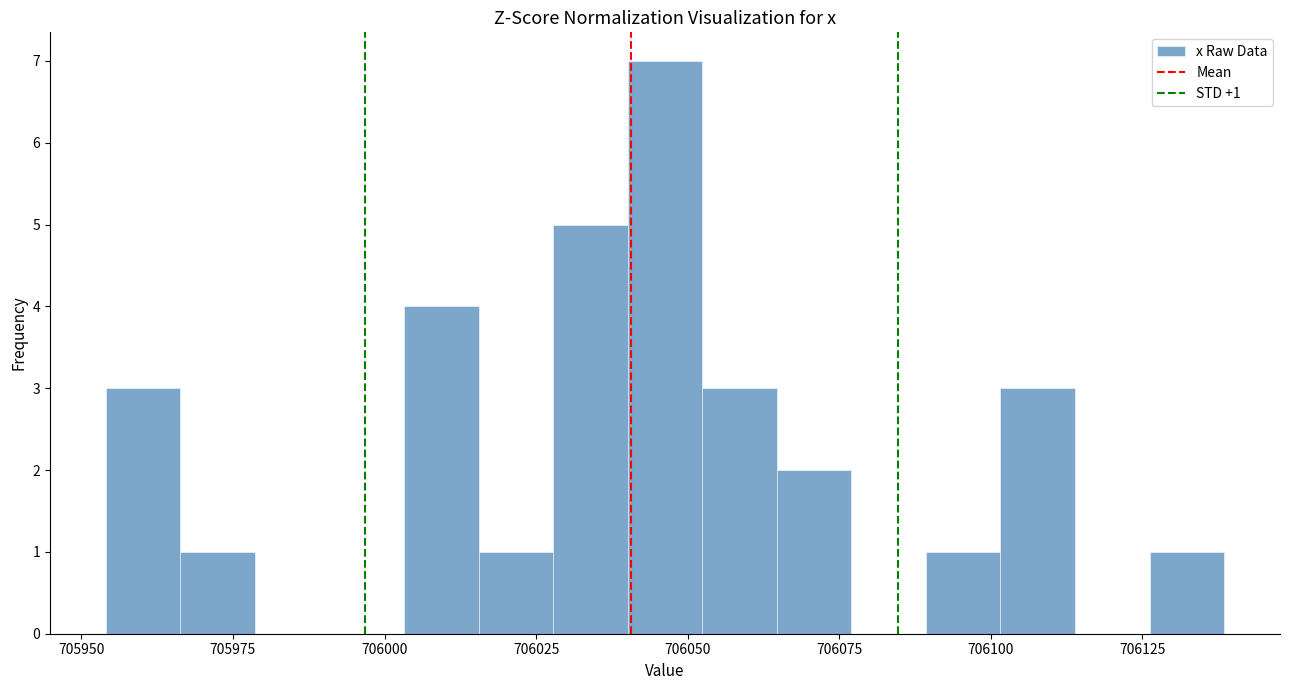

Around what value on the x-axis is the tallest bar? Give the approximate position of its centre, as read against the axis.

706045